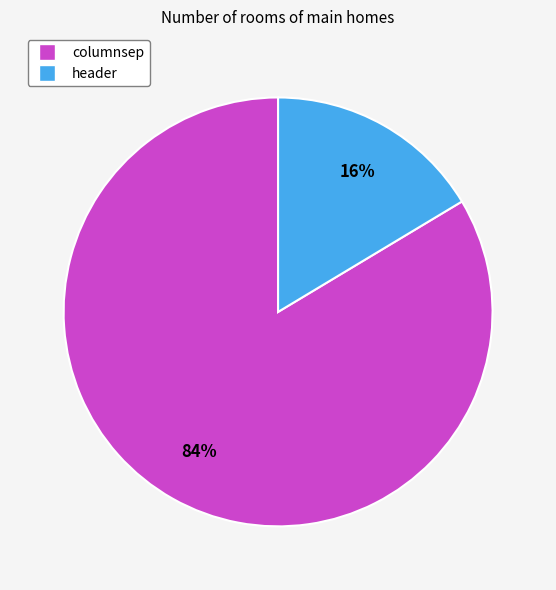

To the nearest percent, what portion does columnsep represent?

84%